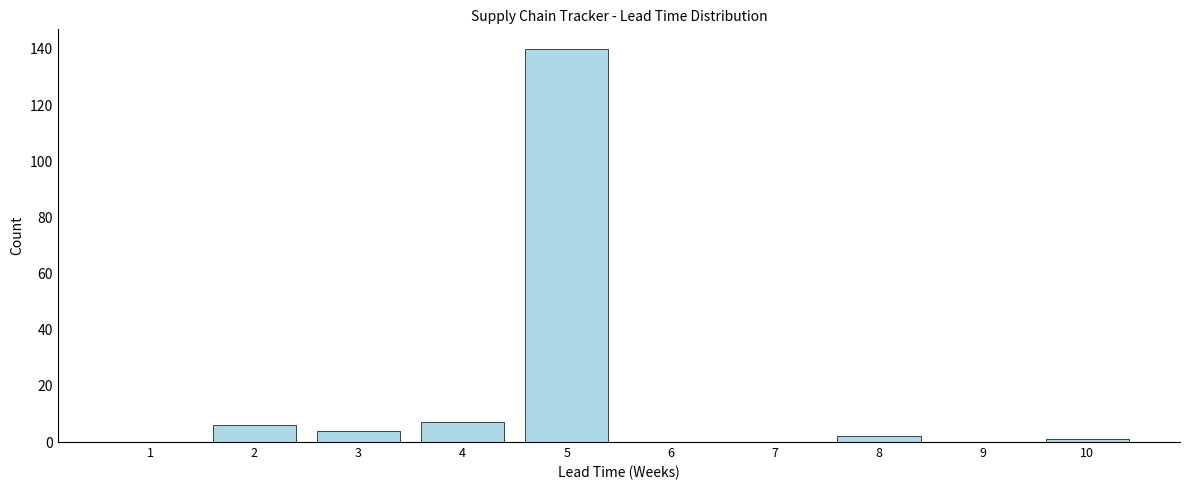

Reading right to left, what are all the values shown in this chart?

10=1	9=0	8=2	7=0	6=0	5=140	4=7	3=4	2=6	1=0